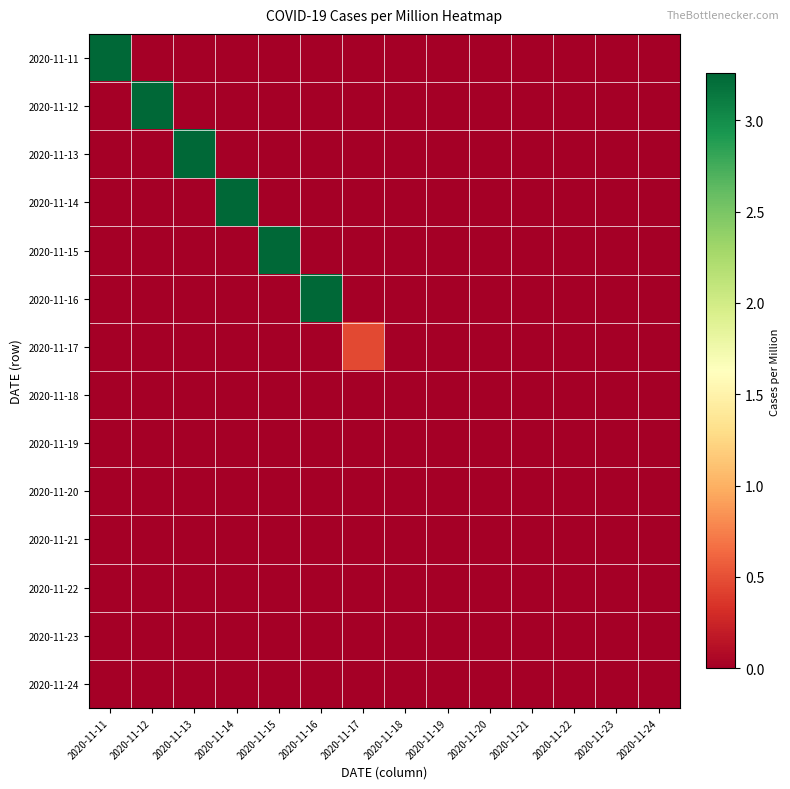

Which series has the largest range (max minus min)?

2020-11-11